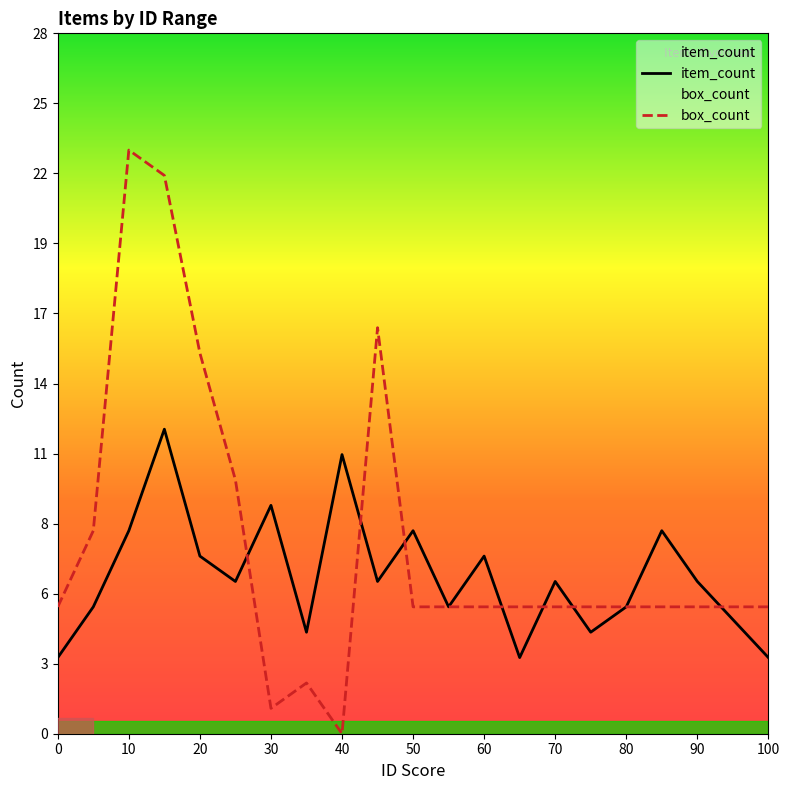

Count the number of data series in this chart.

2